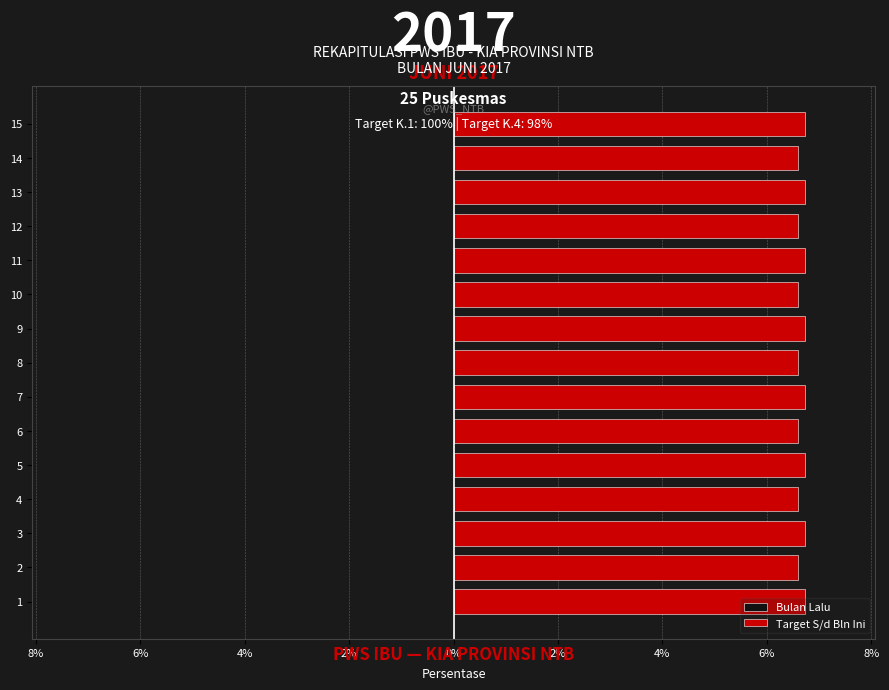

Are the bars horizontal?

Yes